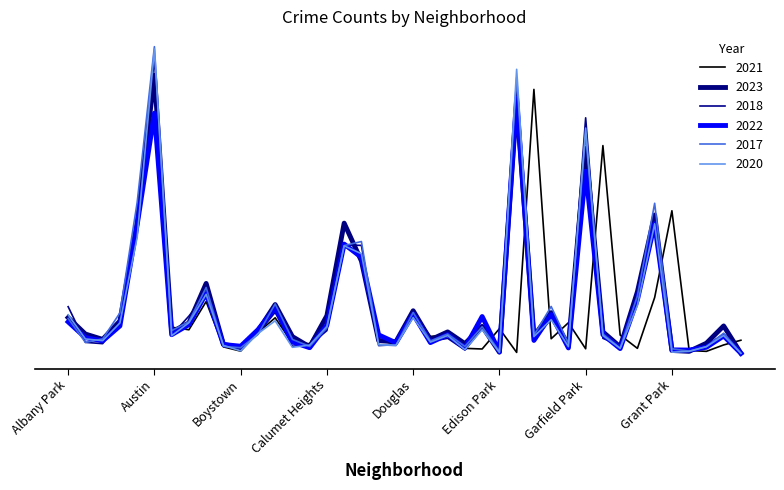

Where is the first local minimum for 2017?

Archer Heights